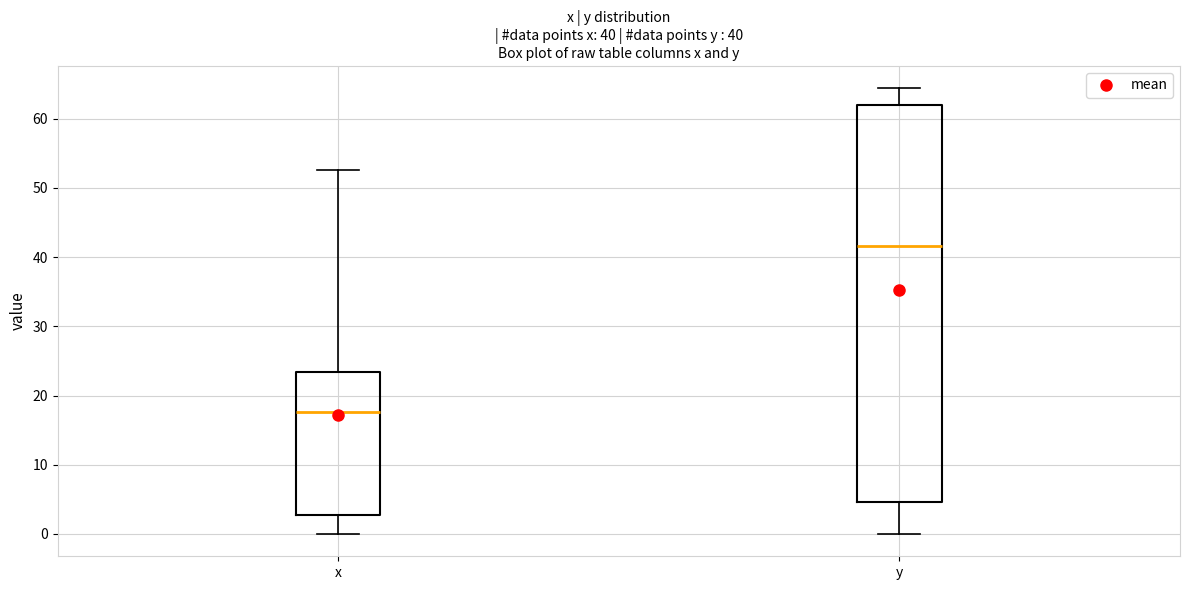

Which box's median line is the highest?

y